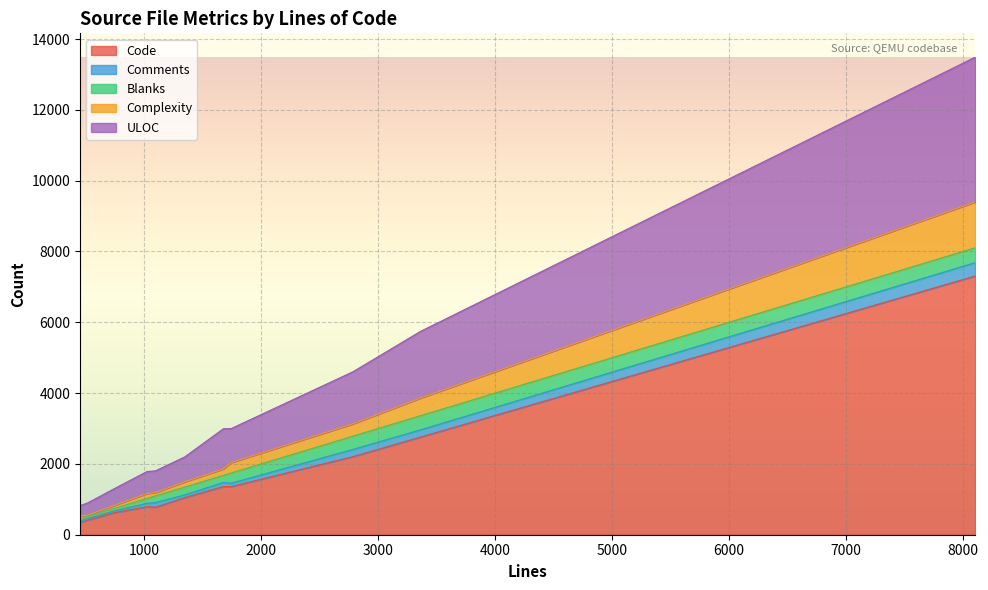

What is the minimum value for Code?

343